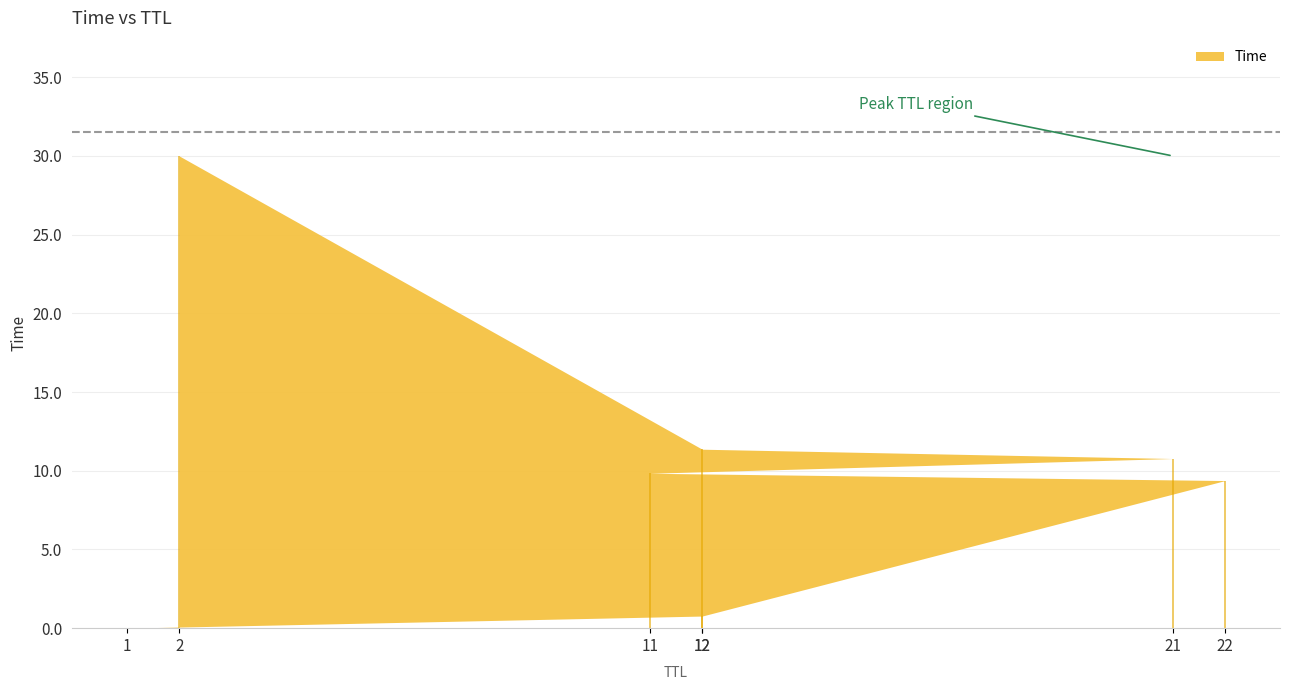

What is the label of the 7th point from the right?

1